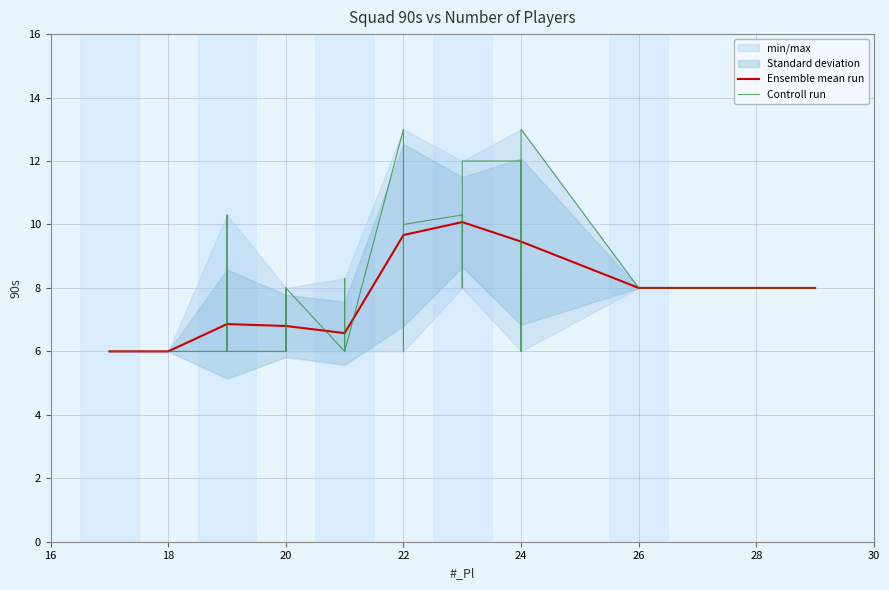

What is the value of the 28th point from the left?

6.0